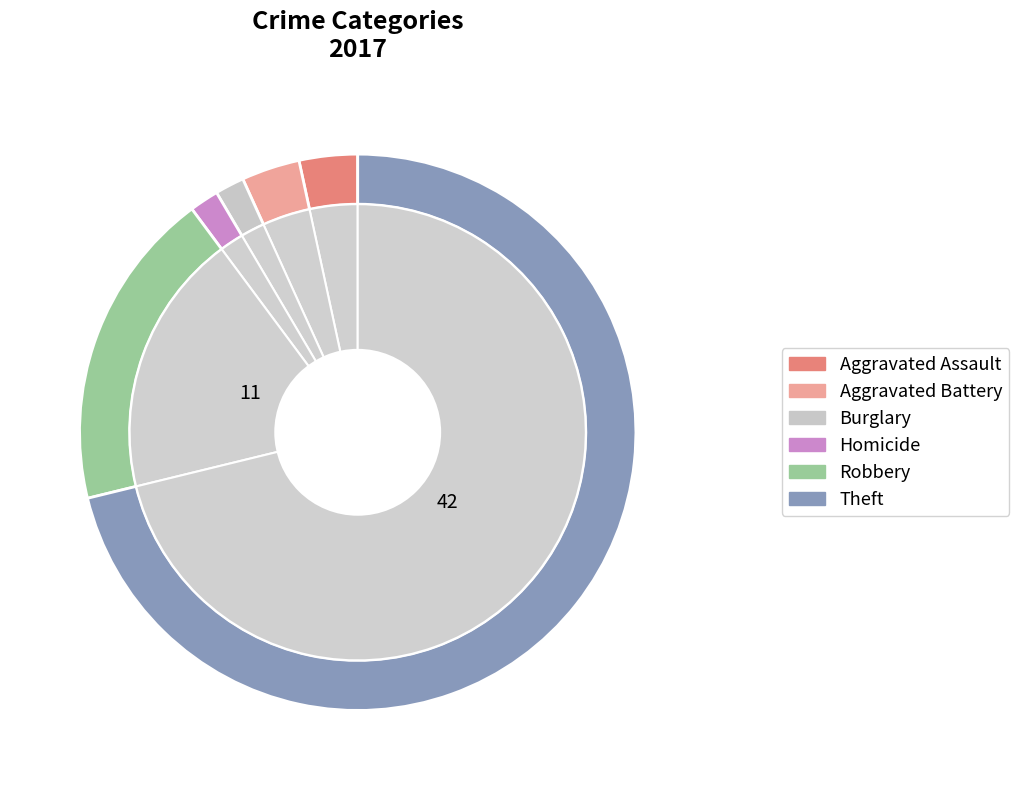

Combined, do Robbery and Homicide account for over 50%?

No